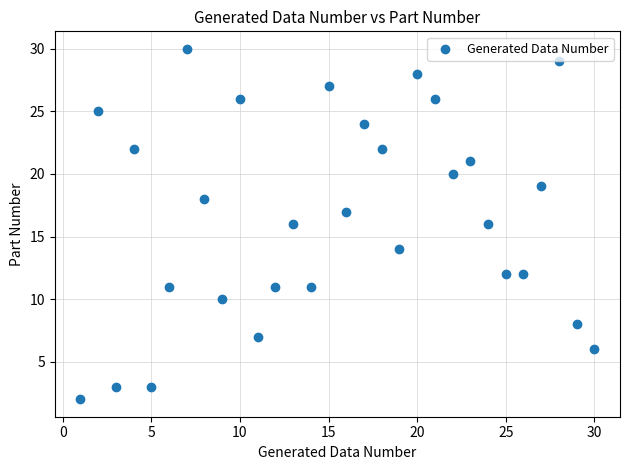

What is the range of Y values (max minus min)?

28